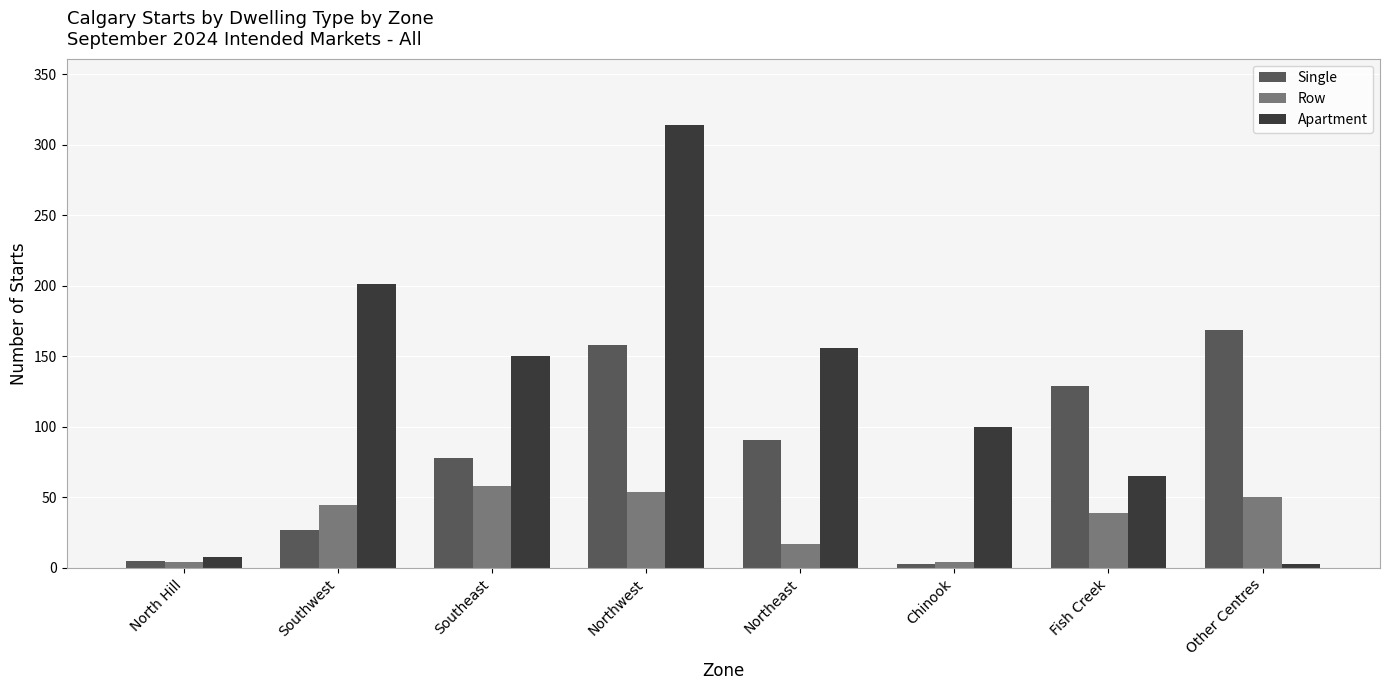

At Northwest, list the series in order from largest to smallest.

Apartment, Single, Row